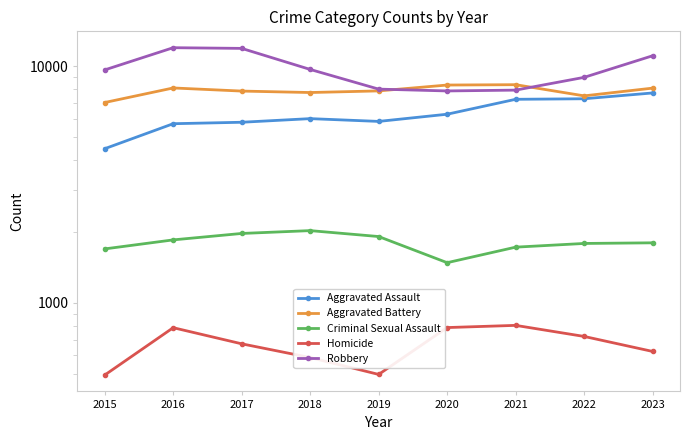

List the series in order of their peak value, lowest first.

Homicide, Criminal Sexual Assault, Aggravated Assault, Aggravated Battery, Robbery